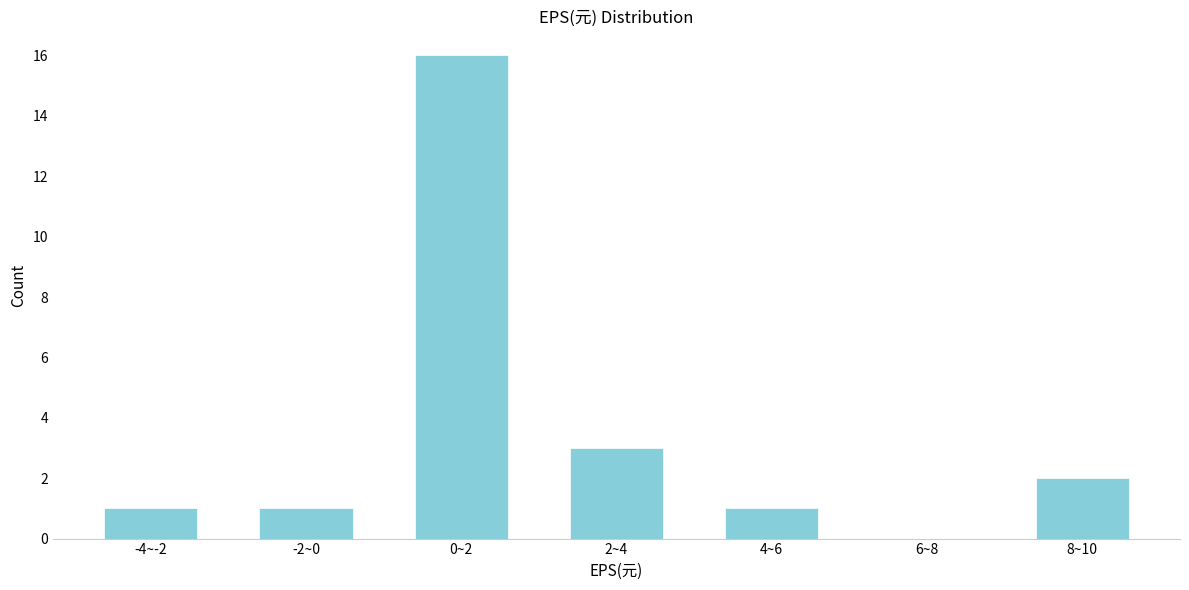

Reading left to right, what are all the values shown in this chart?

-4~-2=1	-2~0=1	0~2=16	2~4=3	4~6=1	6~8=0	8~10=2